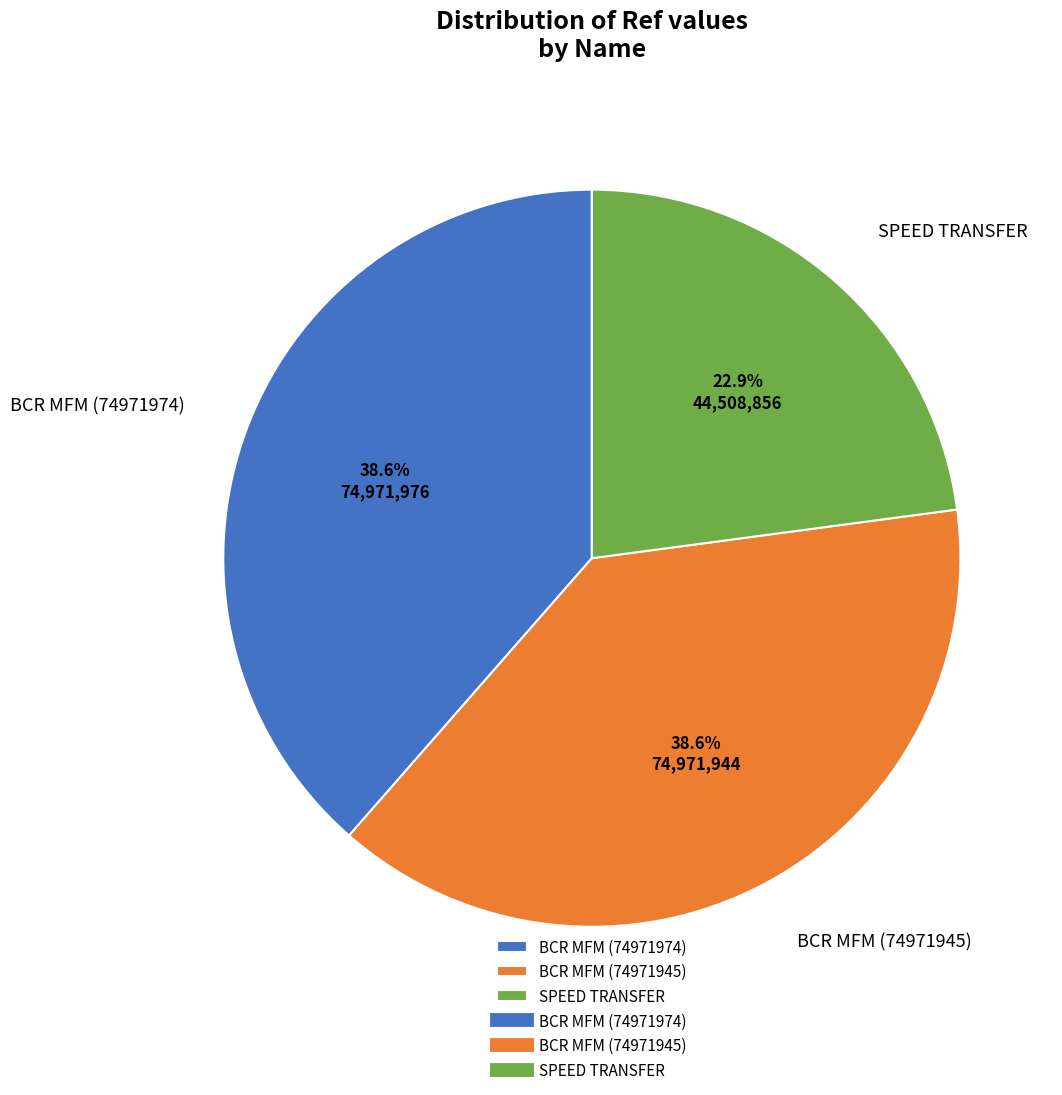

Approximately how many times larger is the value at BCR MFM (74971974) compared to BCR MFM (74971945)?

1.0